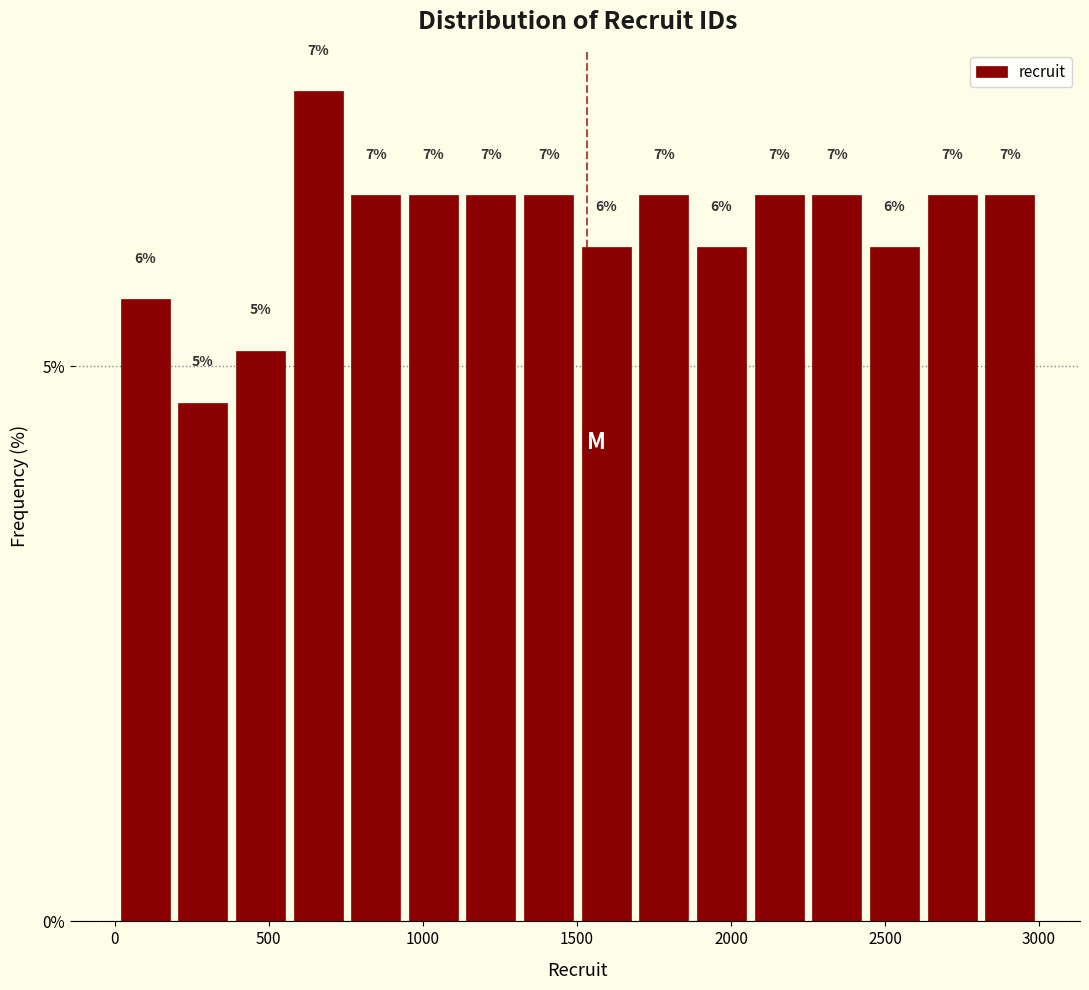

Around what value on the x-axis is the tallest bar? Give the approximate position of its centre, as read against the axis.

650